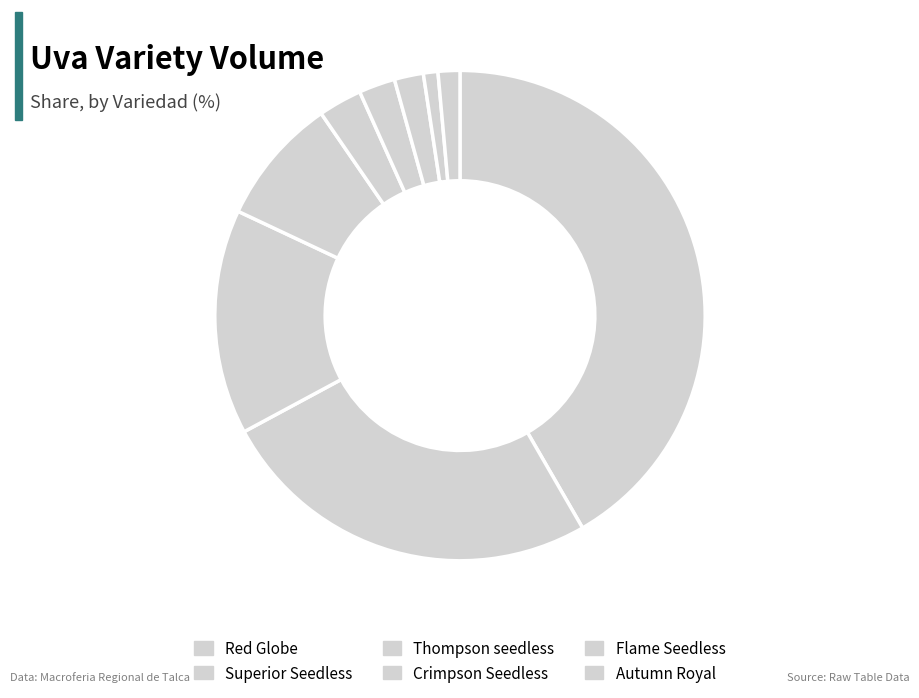

How many slices are in this pie chart?

9